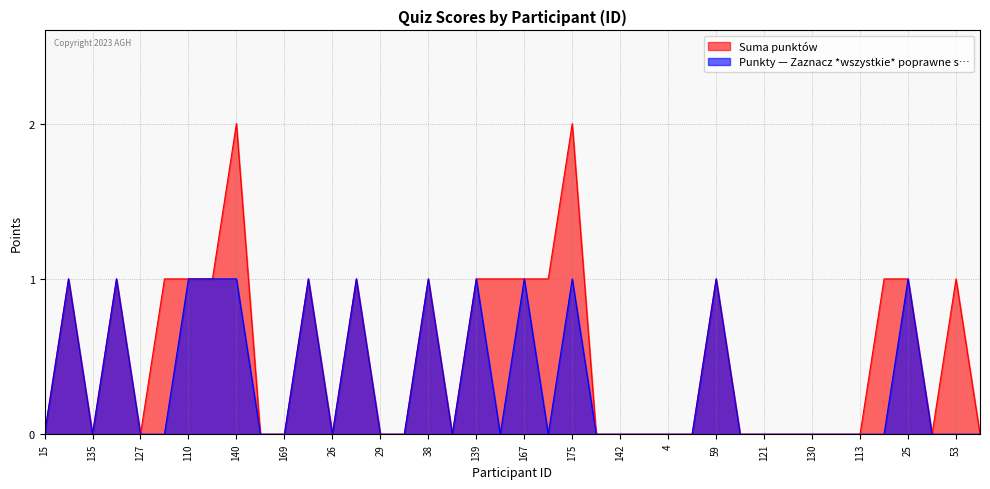

The value of Punkty — Zaznacz *wszystkie* poprawne s… at 142 is 0. True or false?

True